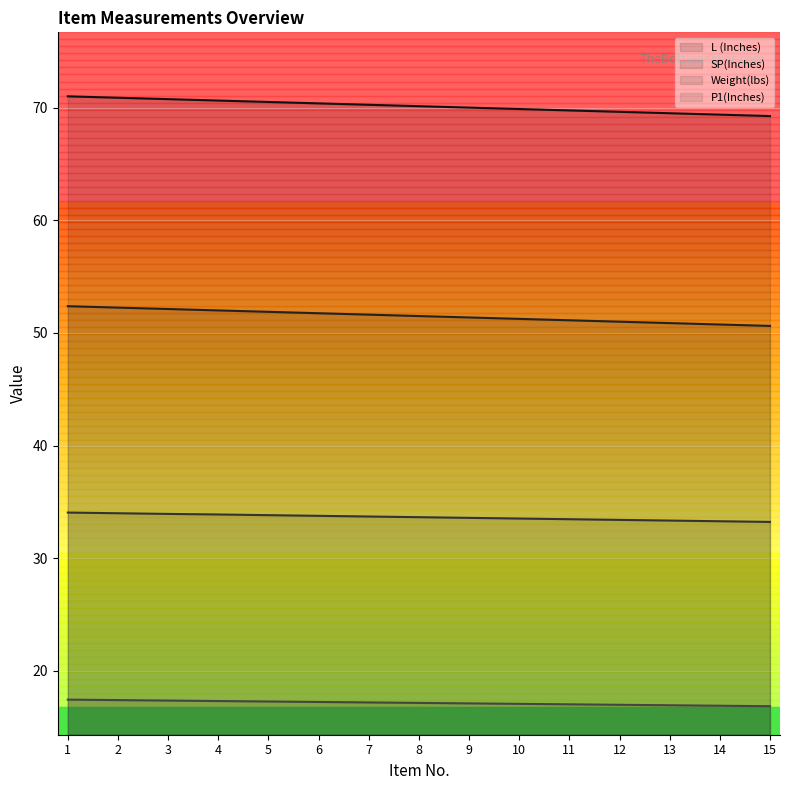

The value of SP(Inches) at 10 is 87.4. True or false?

False